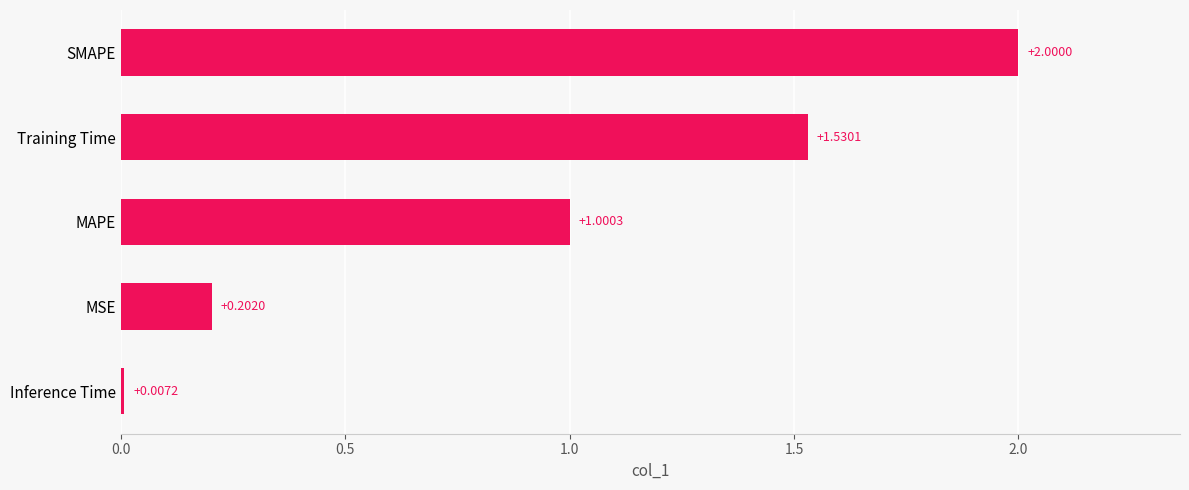

What is the difference between the maximum and minimum values?

2.0